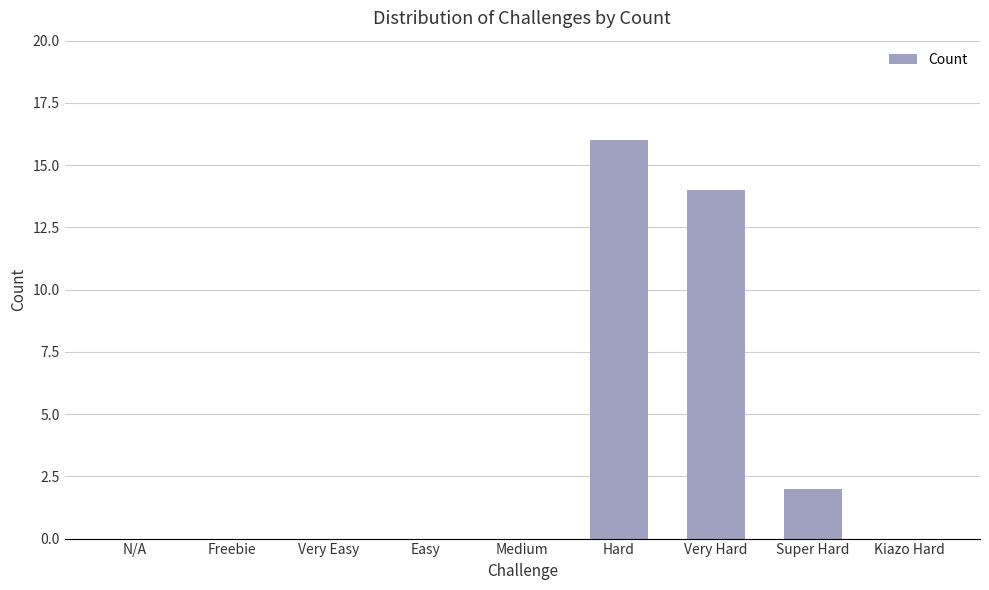

Which label corresponds to the largest value in the chart?

Hard